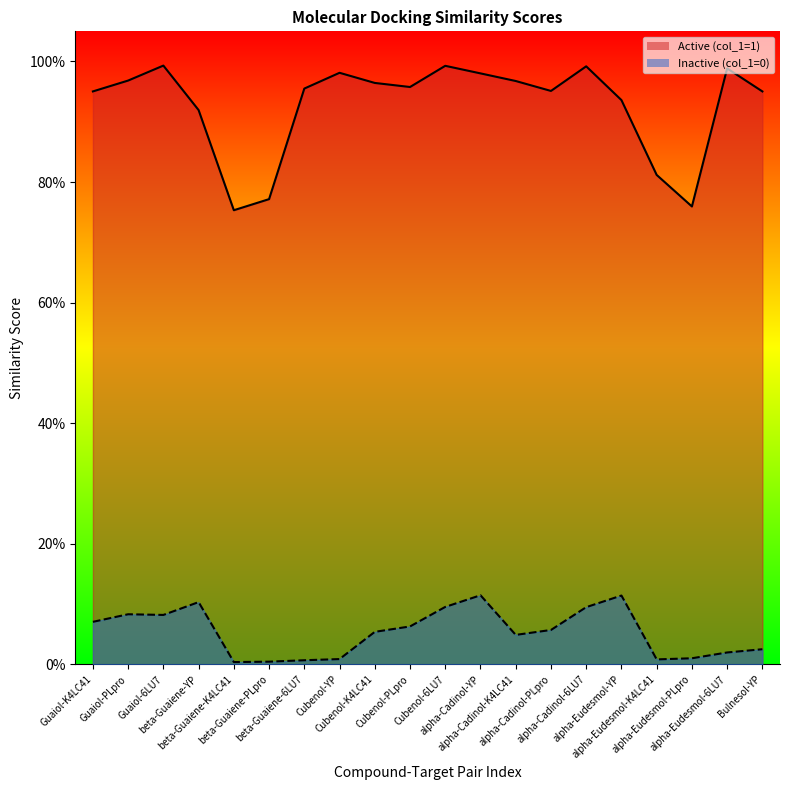

At how many categories does at least one series exceed 0?

20